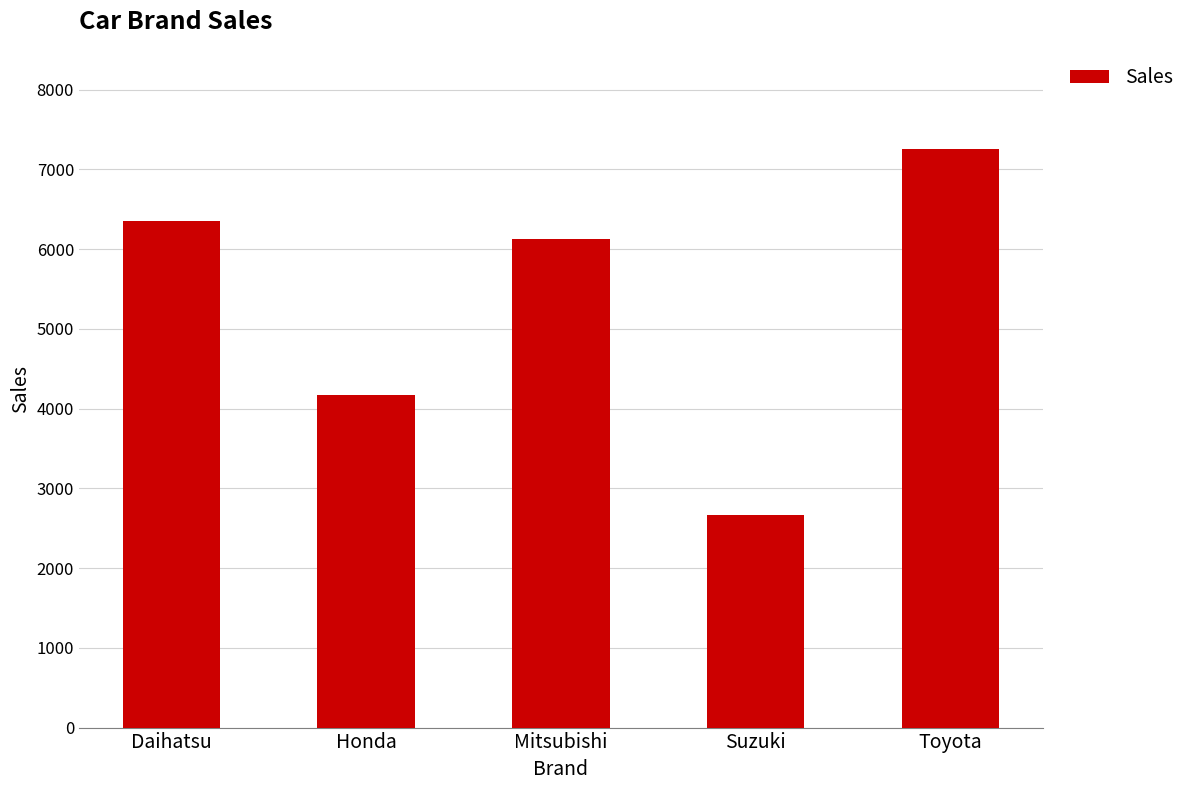

Reading left to right, list all the values displayed in this chart.

Daihatsu=6355	Honda=4169	Mitsubishi=6127	Suzuki=2664	Toyota=7255